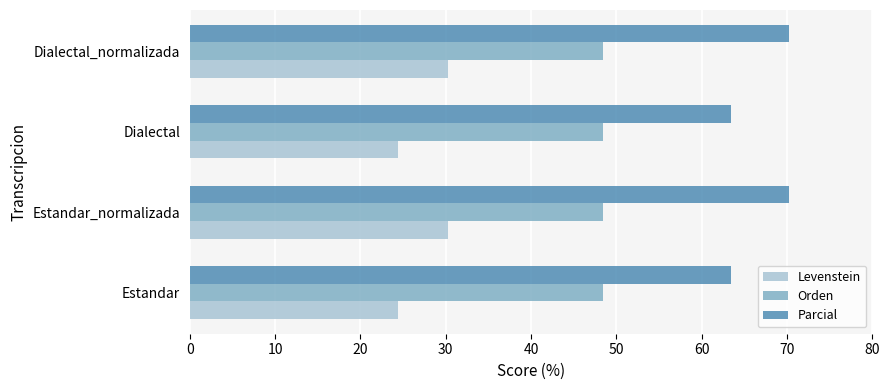

At how many categories does at least one series exceed 28?

4